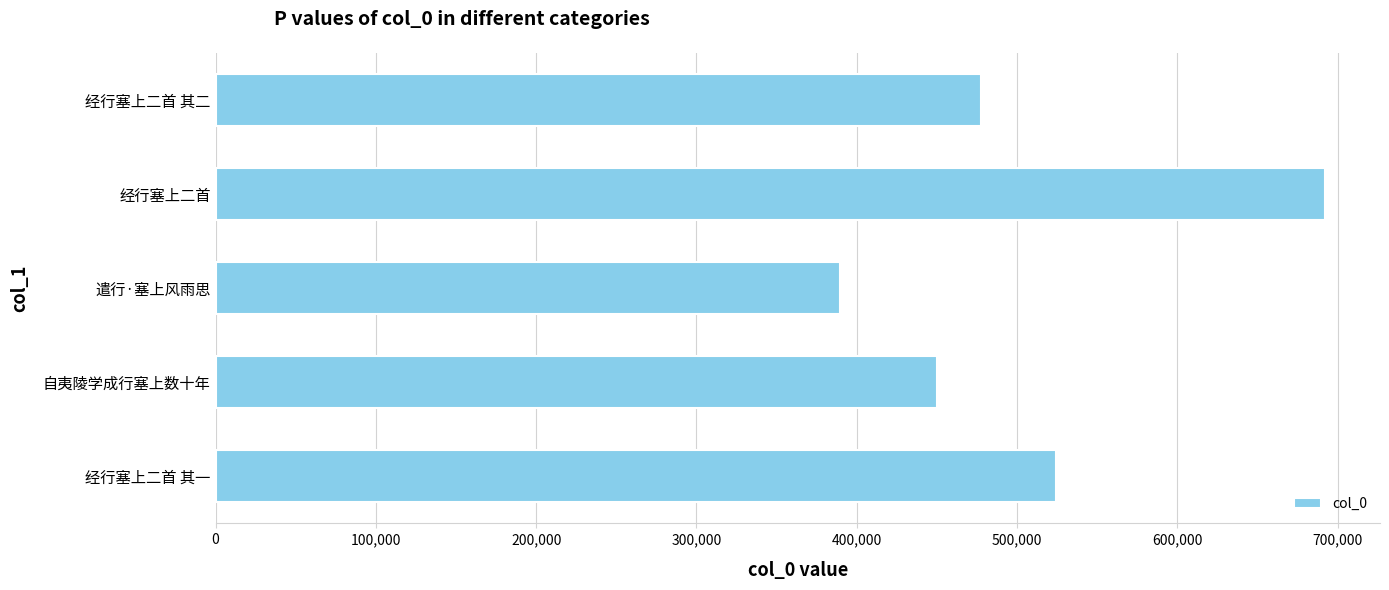

The value at 自夷陵学成行塞上数十年 is 690043. True or false?

False